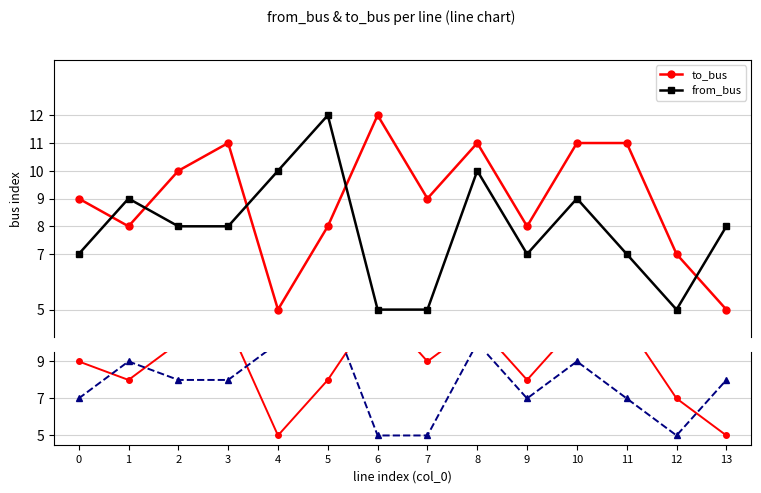

What is the minimum value for to_bus?

5